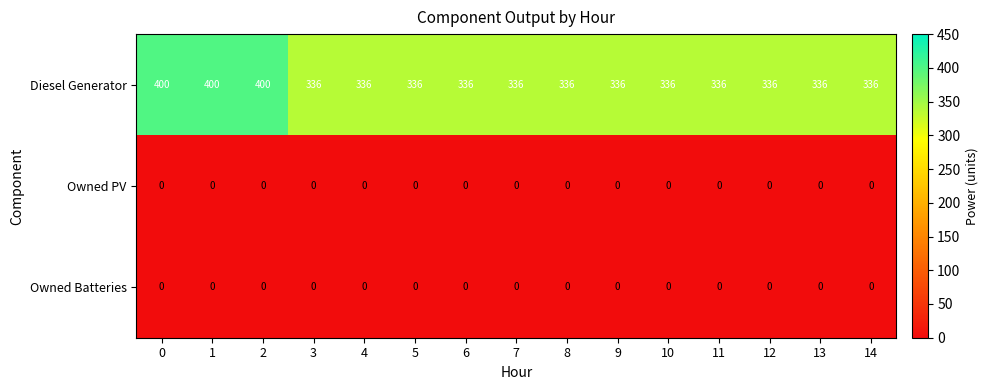

True or false: Diesel Generator has a value of 400 at 2.

True